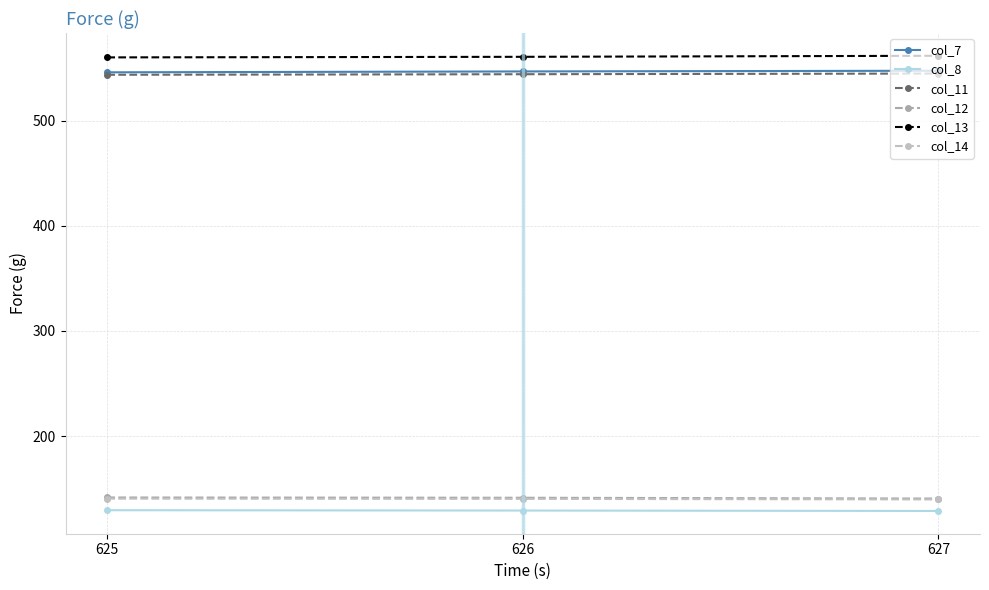

How many lines are shown in the chart?

6